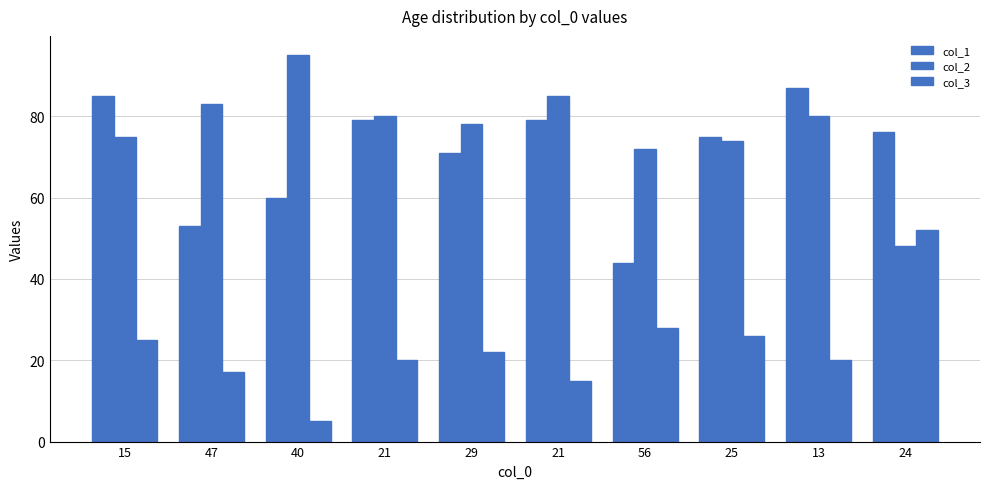

Which series has the largest total across all categories?

col_2